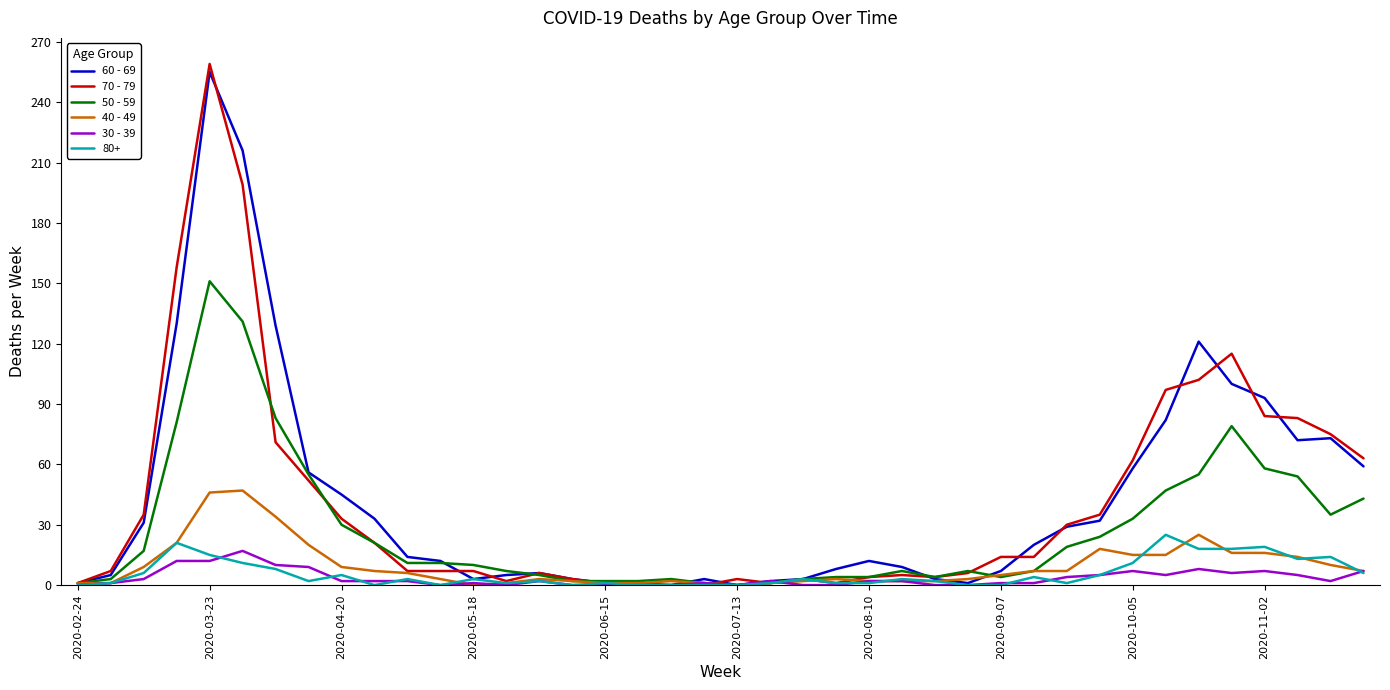

Which series has the widest spread of values?

70 - 79